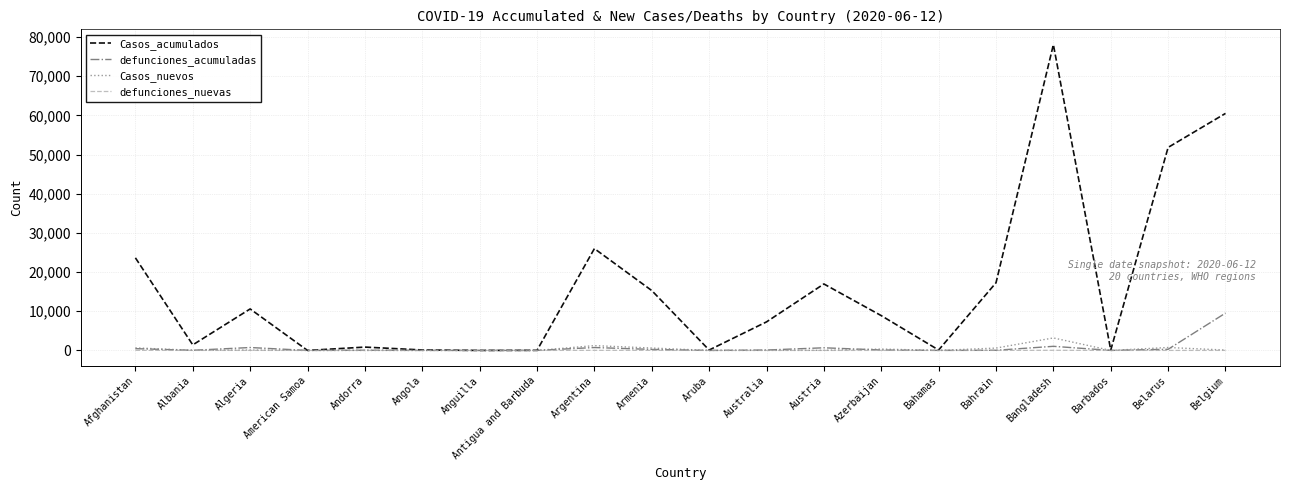

Is it true that Casos_acumulados equals 40398 at Afghanistan?

False